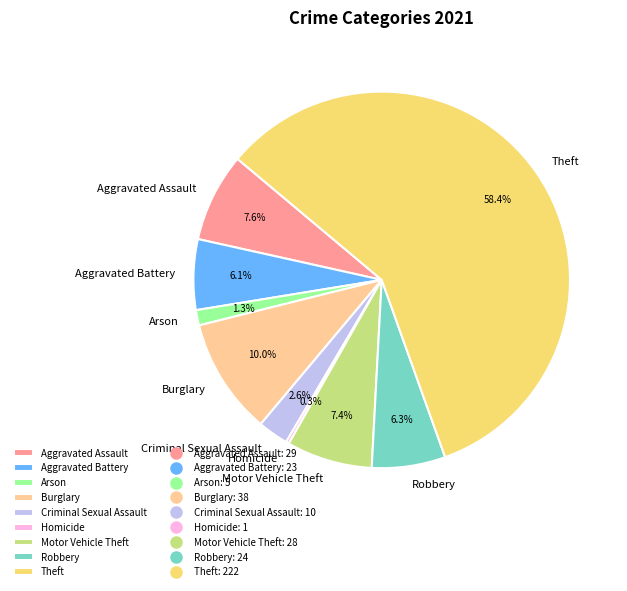

Which category accounts for the majority?

Theft